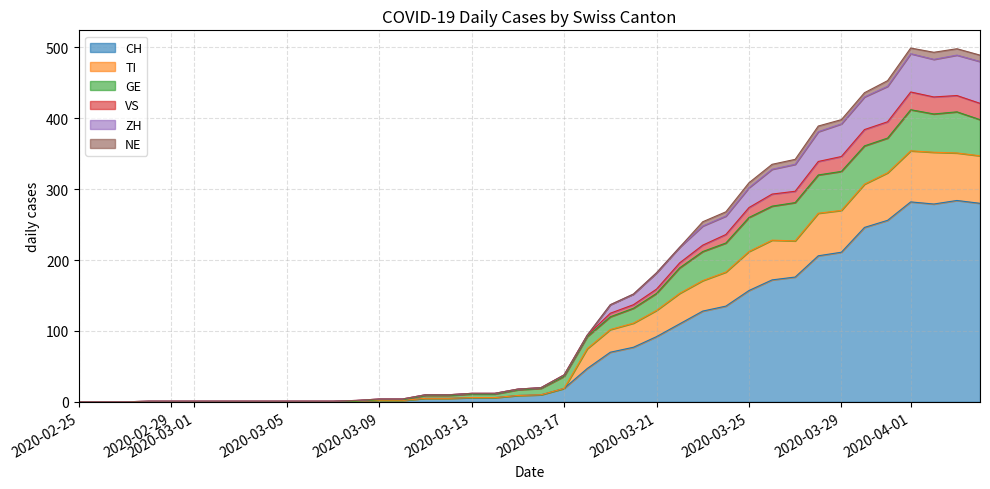

What is the maximum value for CH?

284